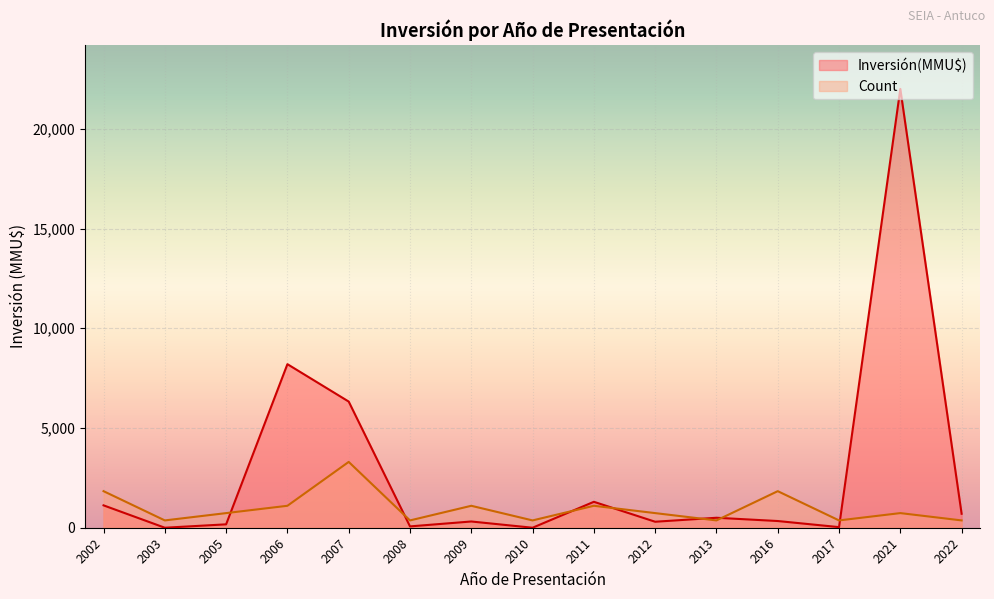

Which series has the widest spread of values?

Inversión(MMU$)